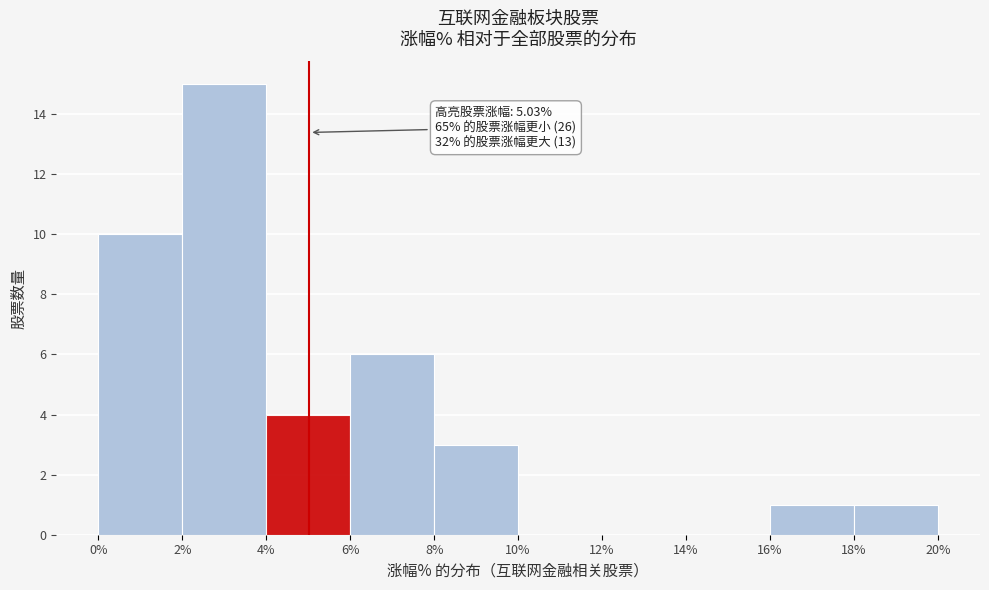

Which range on the x-axis has the tallest bar?

2% to 4%